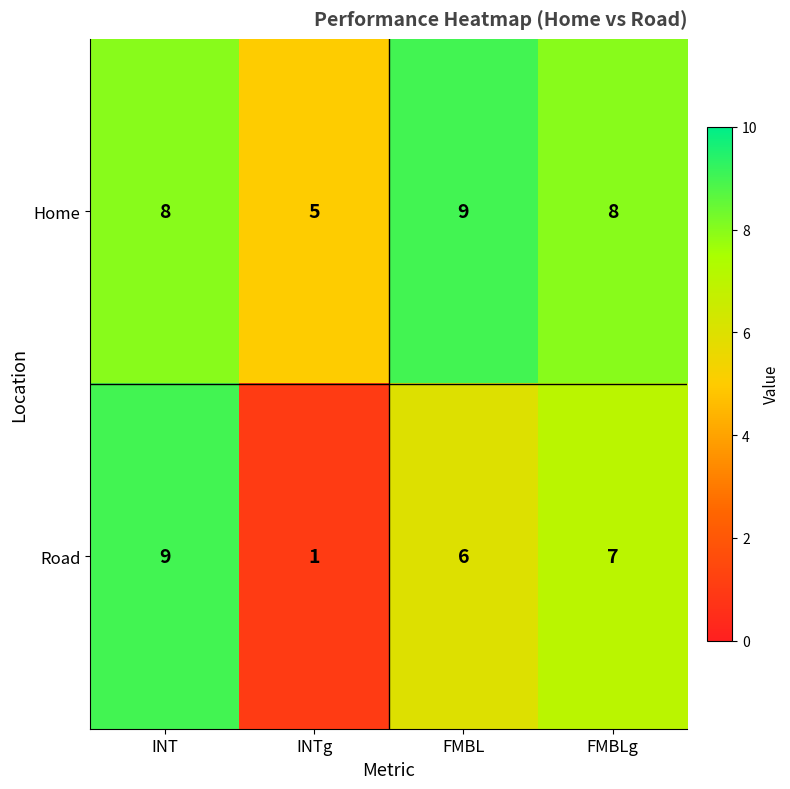

Count the Road values in the range 6 to 9.

3